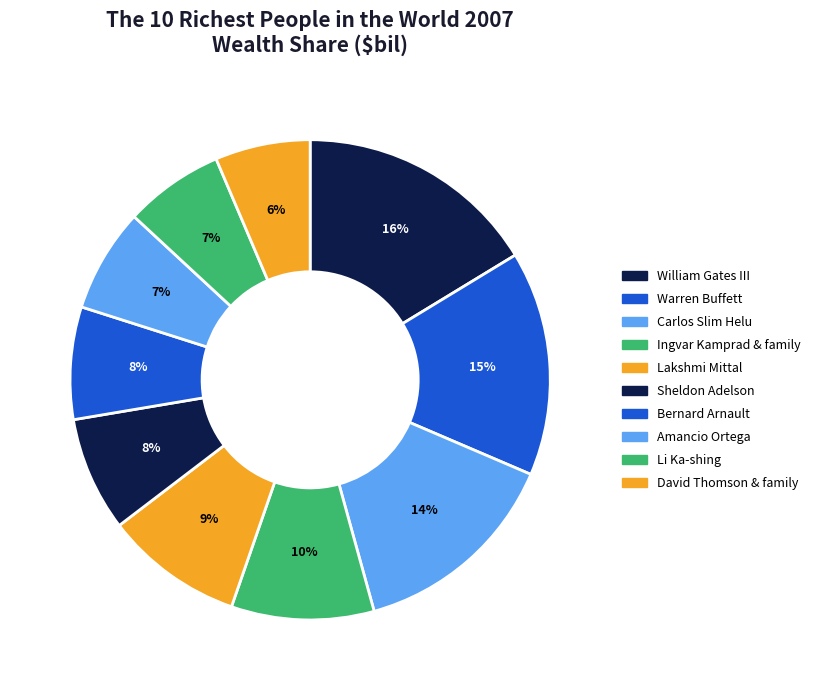

Is it true that Amancio Ortega is 7% of the pie?

True